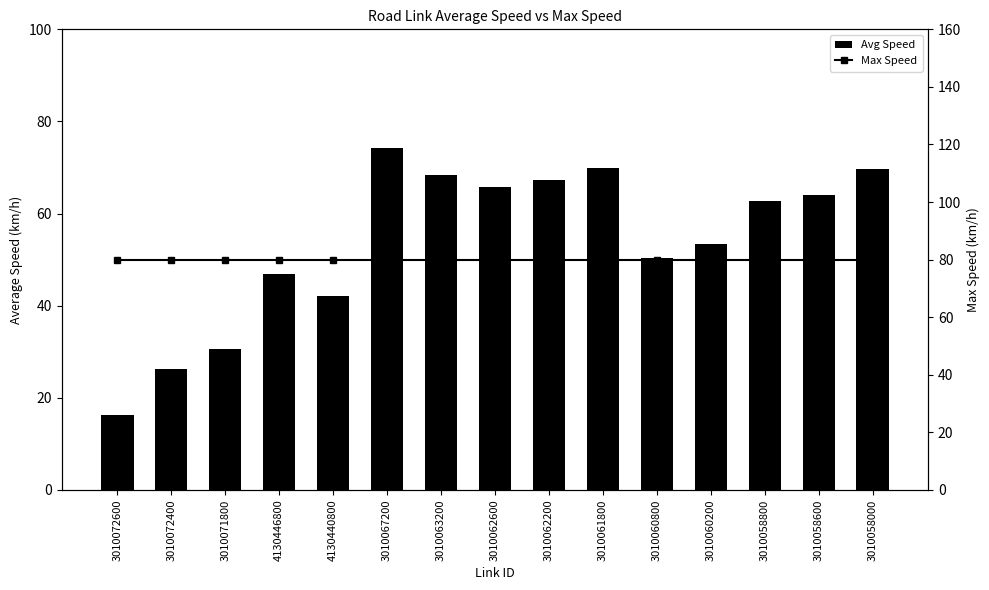

Rank the series by their average value, from lowest to highest.

Avg Speed, Max Speed